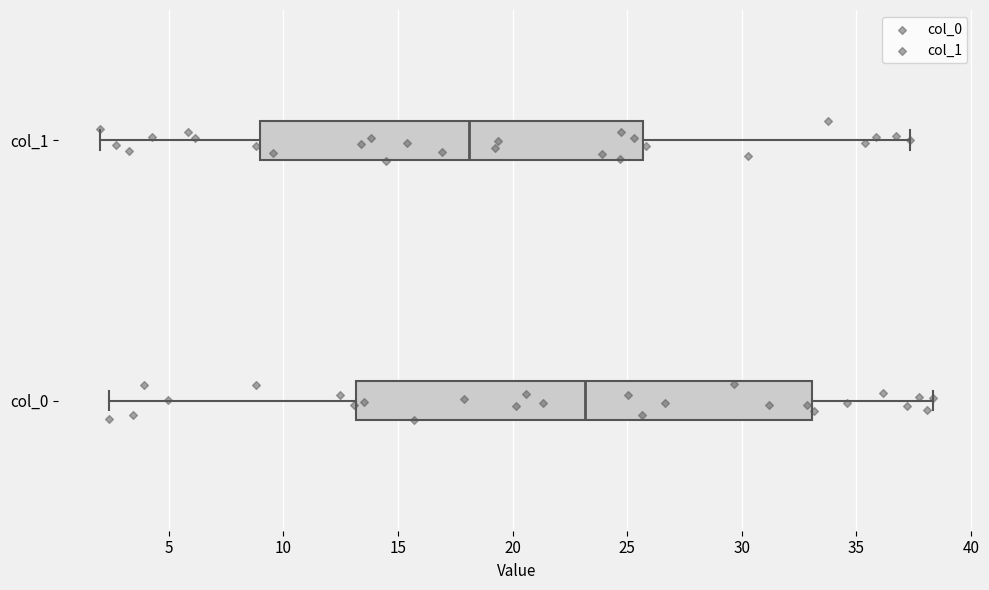

Reading bottom to top, transcribe this box plot: for each box, give where its median line is, the range the box spans, and where its two whiskers end, as read against the x-axis. The values are not printed on the chart, so give them approximately, as read against the axis.

col_0: median 23.0, box 13.0 to 33.0, whiskers 2.5 to 38.5
col_1: median 18.0, box 9.0 to 25.5, whiskers 2.0 to 37.5